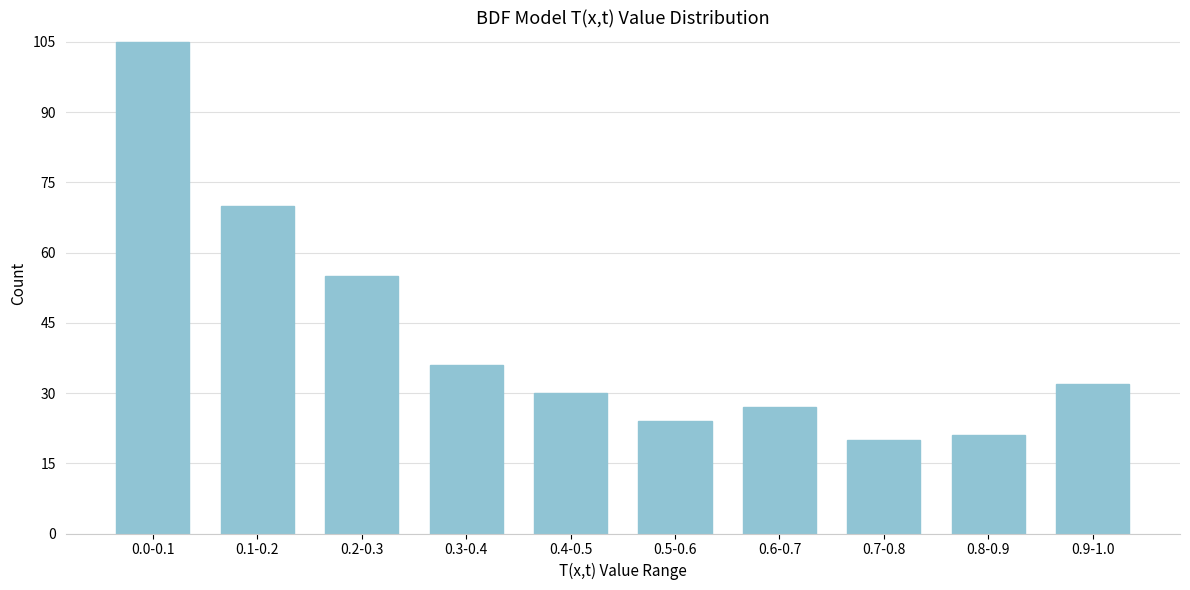

Reading left to right, list all the values displayed in this chart.

0.0-0.1=105	0.1-0.2=70	0.2-0.3=55	0.3-0.4=36	0.4-0.5=30	0.5-0.6=24	0.6-0.7=27	0.7-0.8=20	0.8-0.9=21	0.9-1.0=32